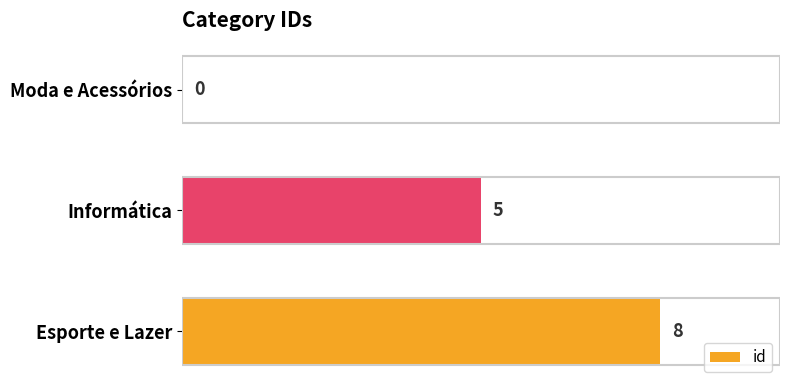

The value at Informática is 5. True or false?

True